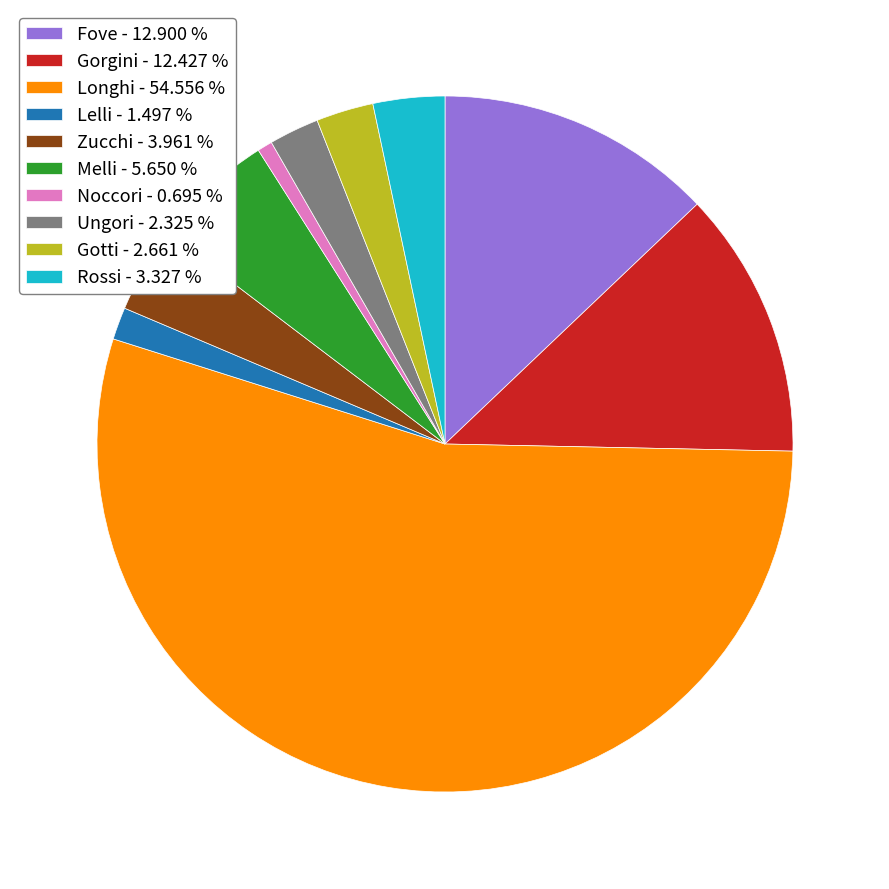

Combined, do Gotti and Melli account for over 50%?

No